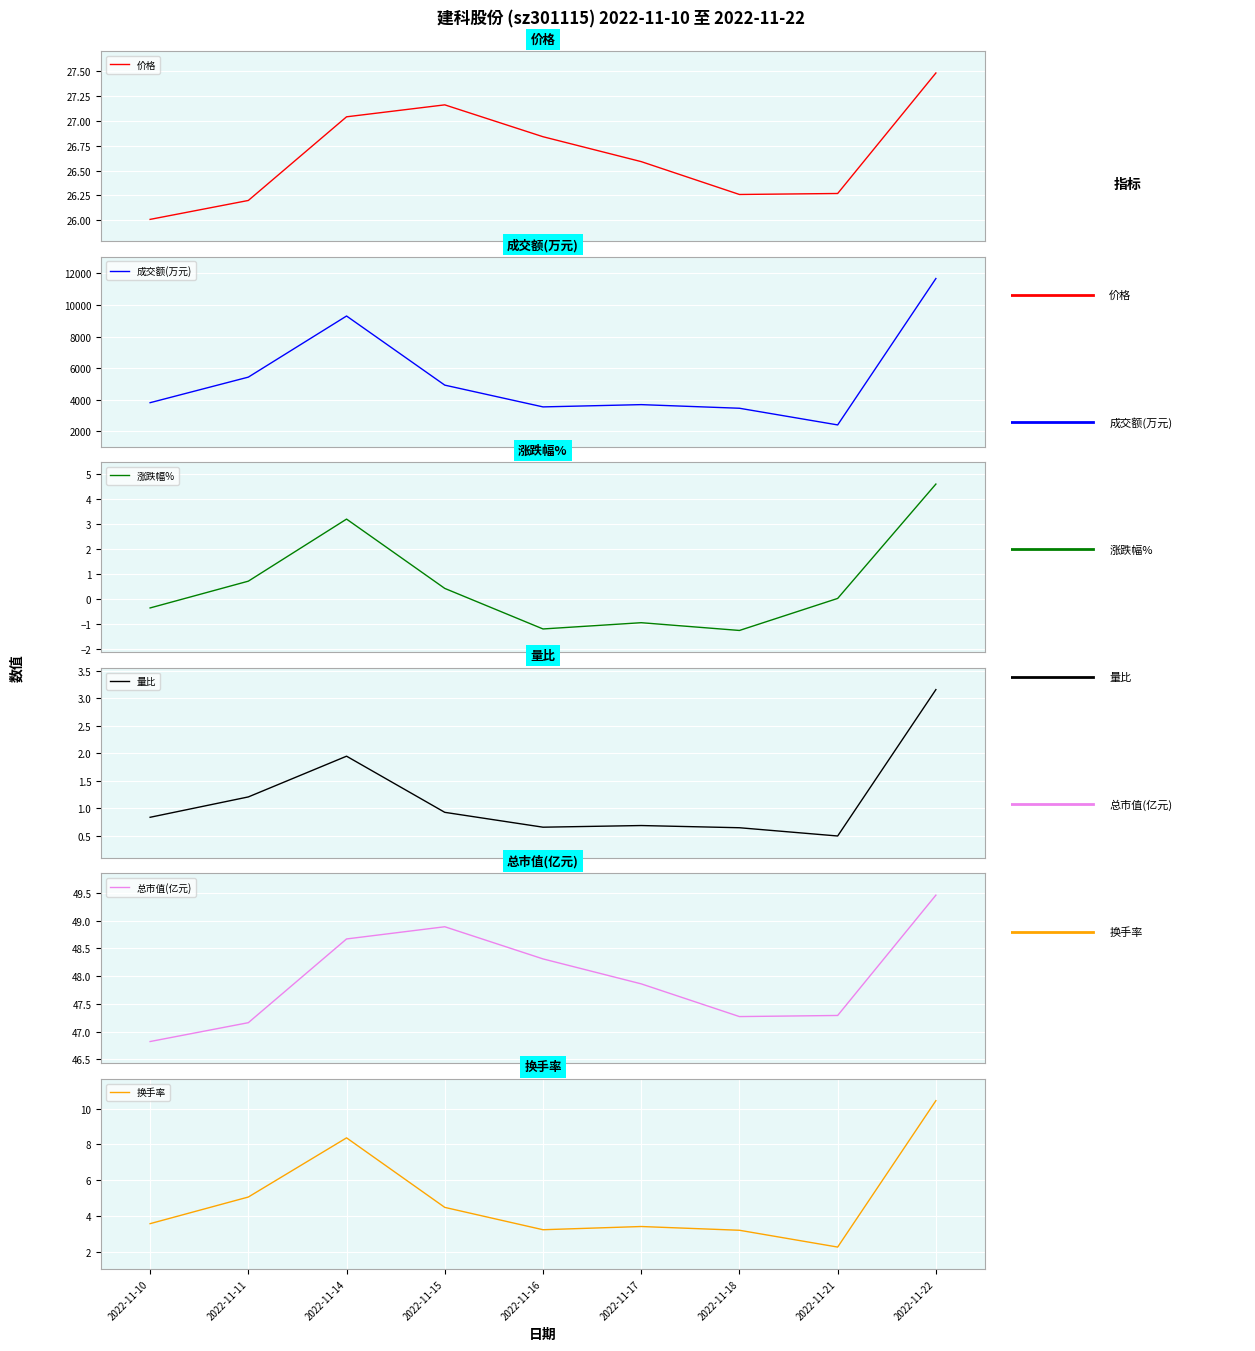

Between 2022-11-21 and 2022-11-18, which is larger?

2022-11-21